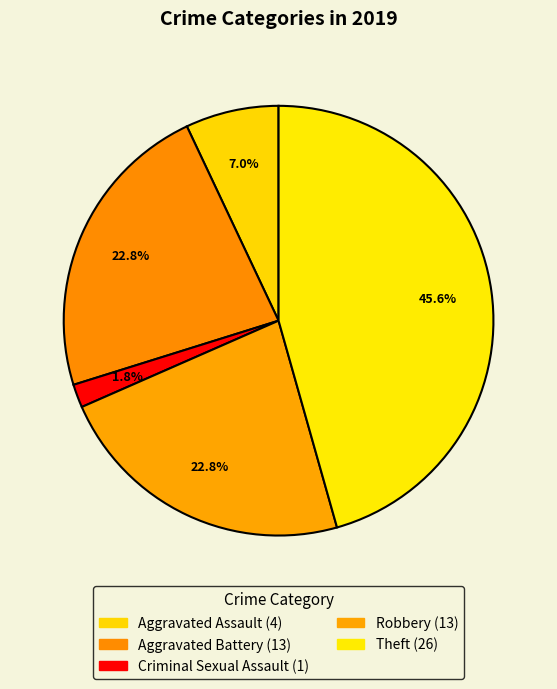

Is there any slice that represents more than half of the pie?

No